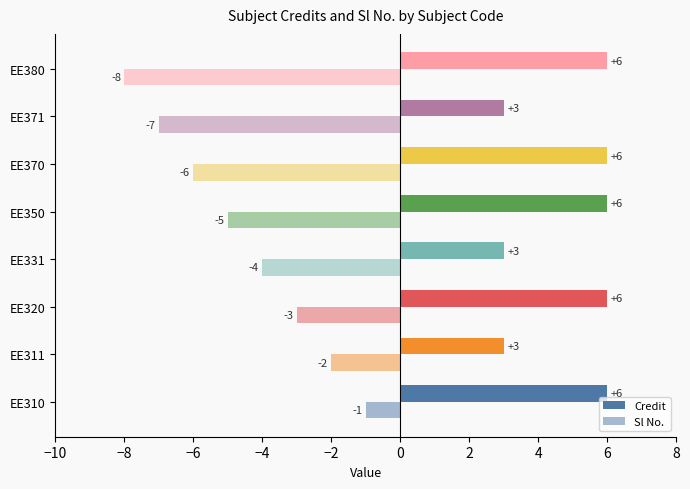

How many data points in Credit are less than 6?

3